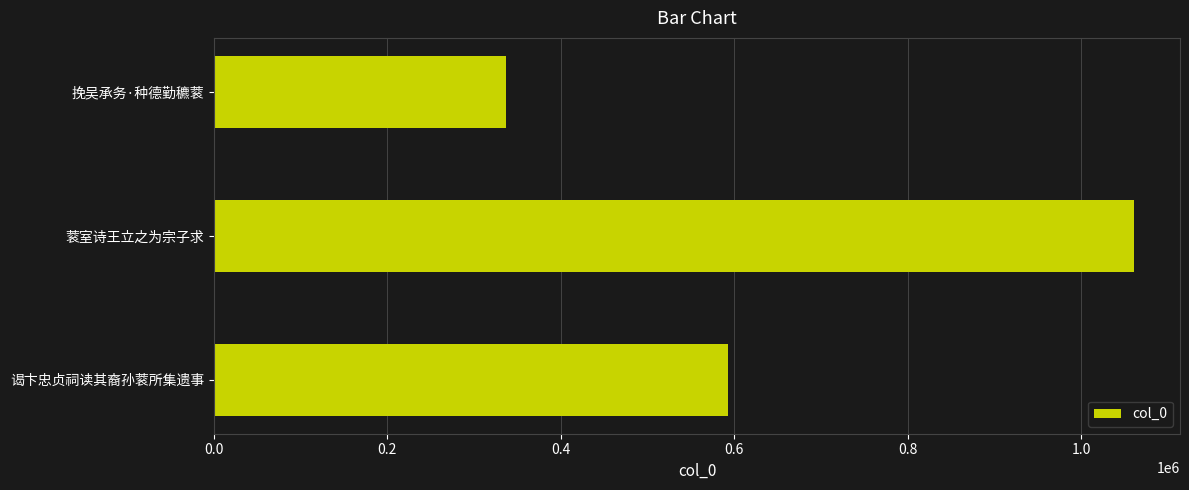

How many bars are there in total?

3